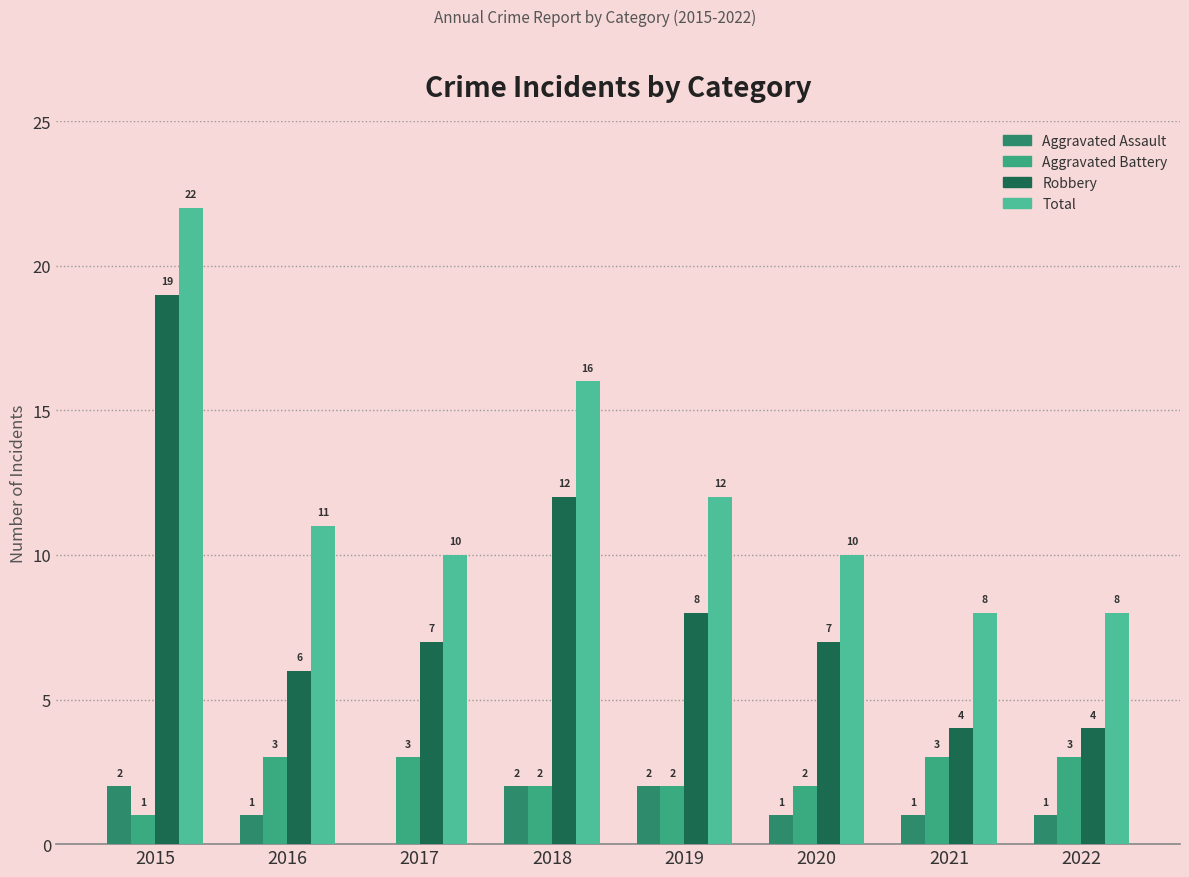

Which series changed the most between 2020 and 2021?

Robbery